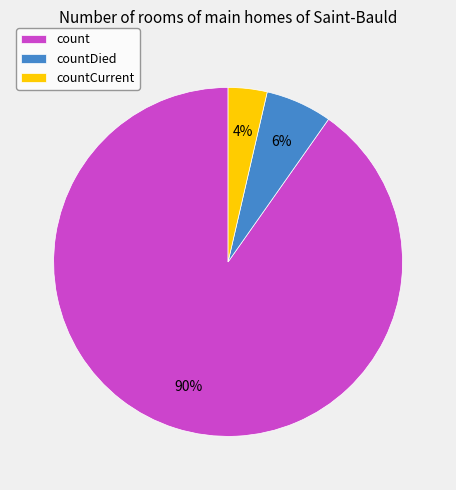

True or false: countCurrent accounts for 4% of the total.

True